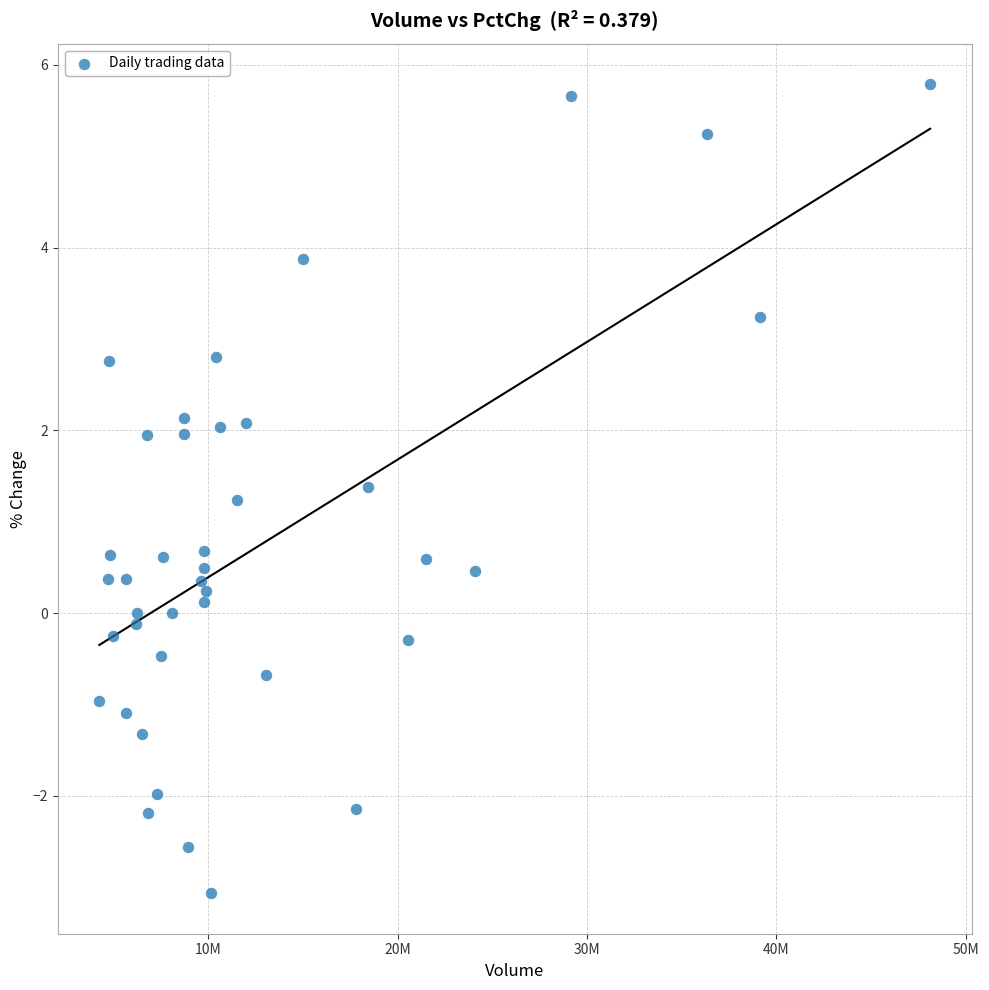

What is the range of Y values (max minus min)?

8.9